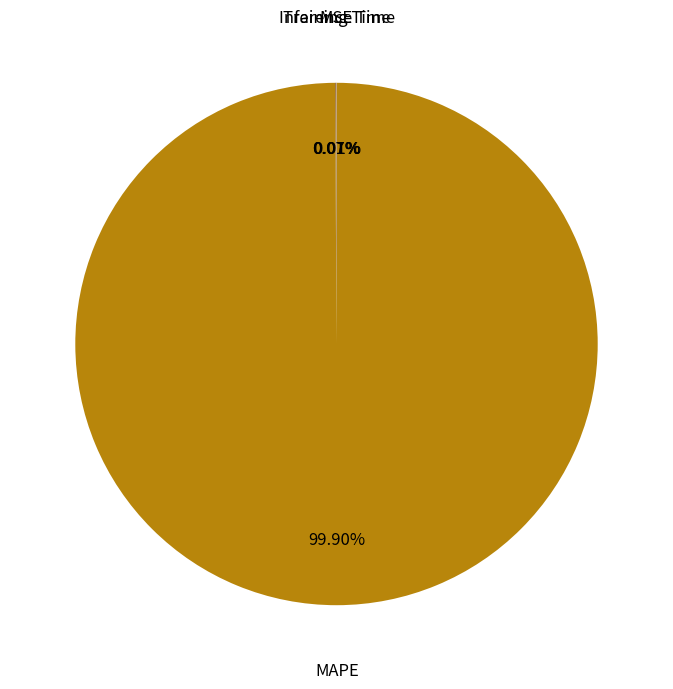

Does any single category account for the majority?

Yes